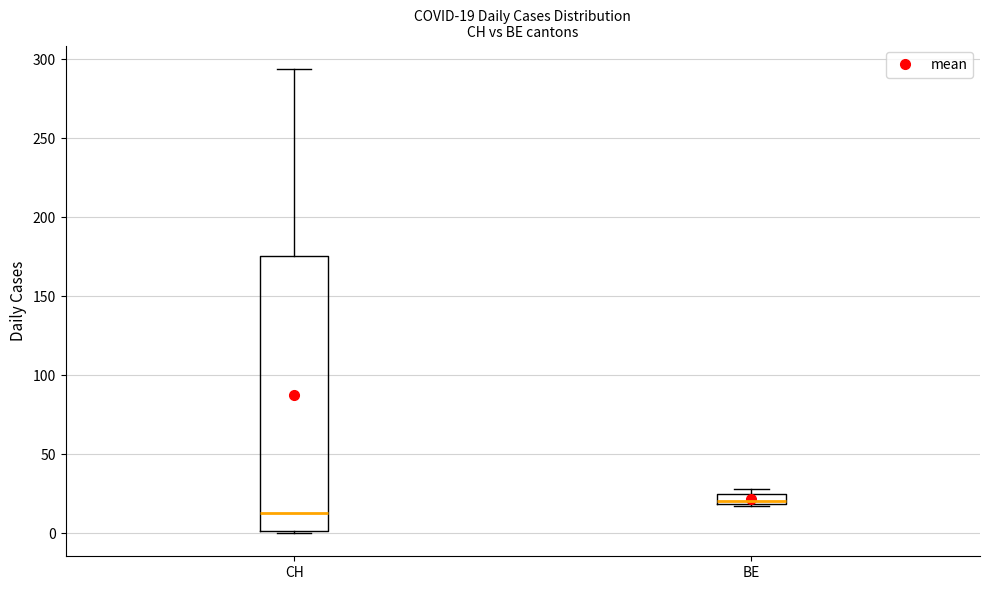

Which box has the lowest median line?

CH